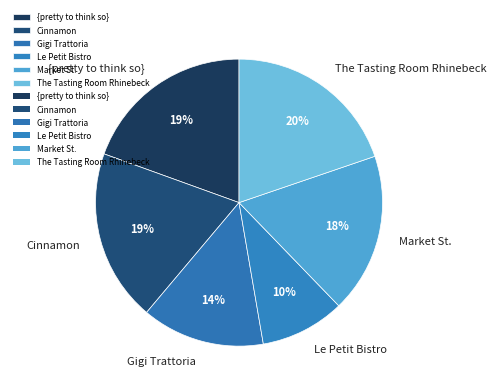

Do The Tasting Room Rhinebeck and Market St. together represent more than half of the pie?

No